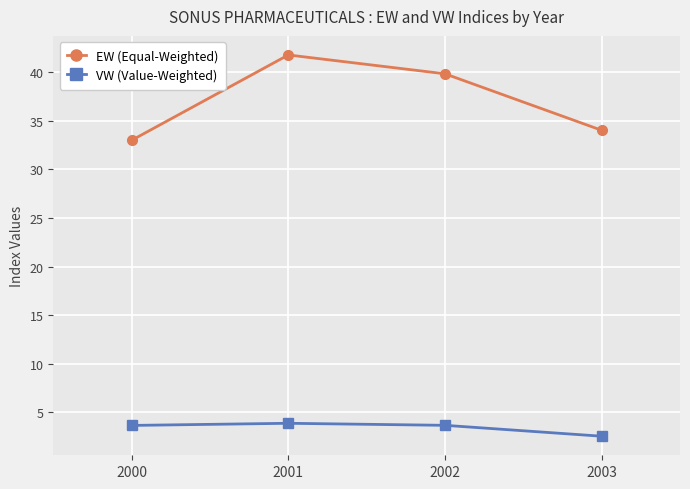

Reading right to left, extract all data points from this chart.

EW (Equal-Weighted): 34.0	39.8	41.8	33.0
VW (Value-Weighted): 2.6	3.7	3.9	3.7